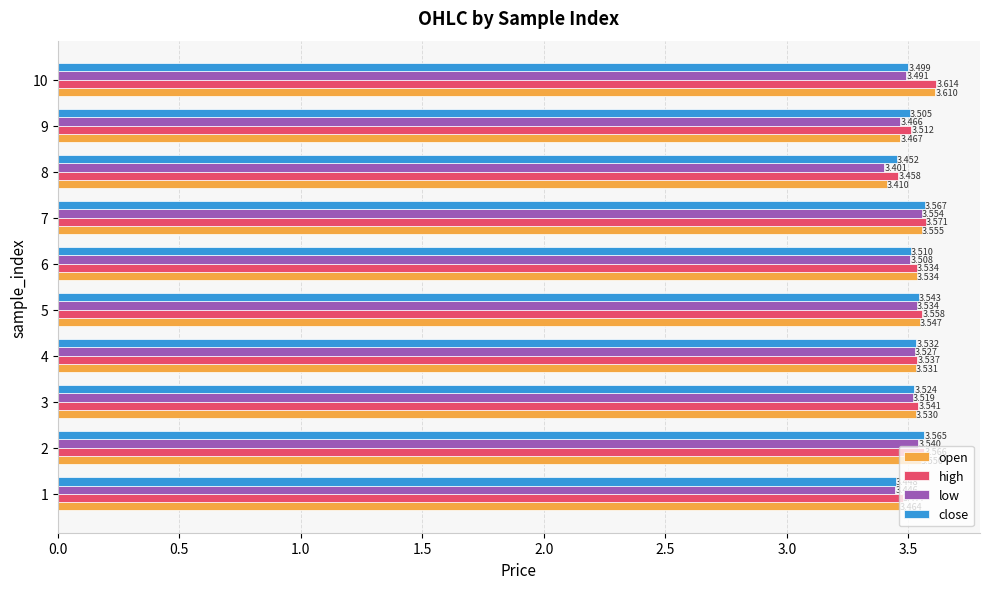

List the labels in order of open value, smallest first.

8, 1, 9, 3, 4, 6, 5, 2, 7, 10